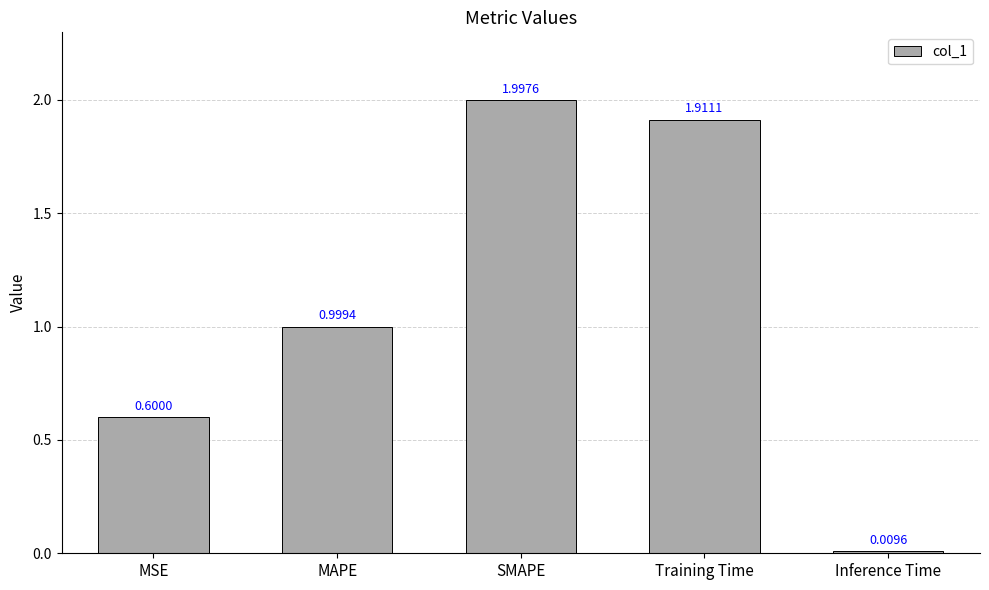

What position from the left is Inference Time?

5